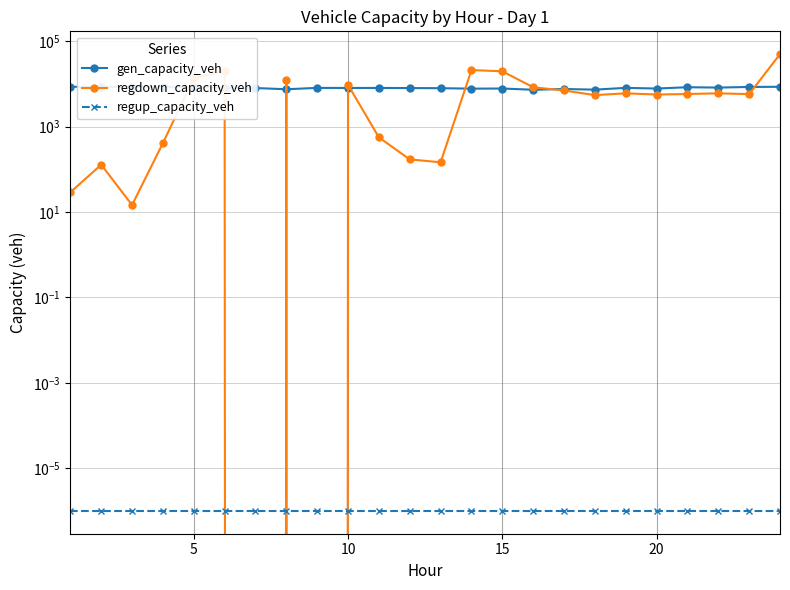

True or false: regdown_capacity_veh has more than 0 interior local peaks.

True